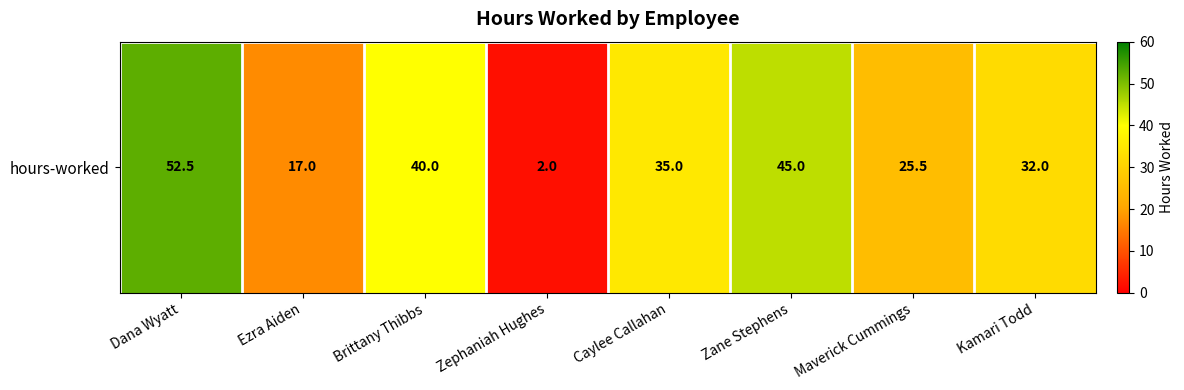

The value at Zane Stephens is 45.0. True or false?

True